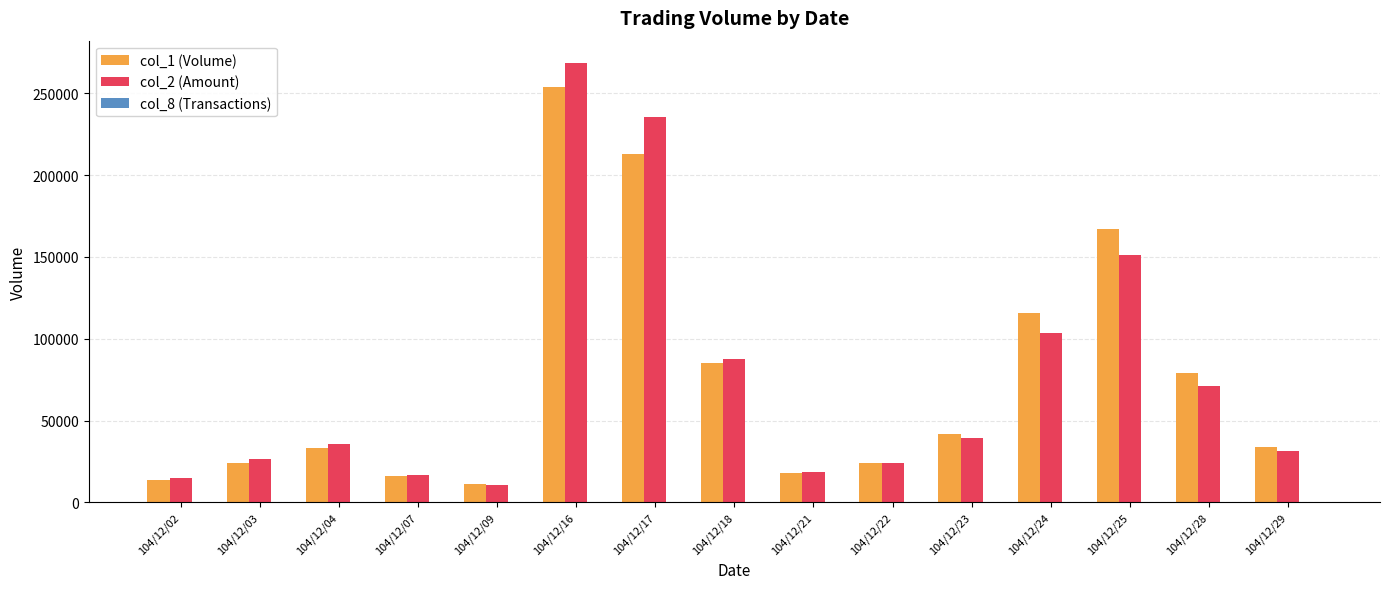

Are the bars grouped side by side (vs. stacked)?

Yes